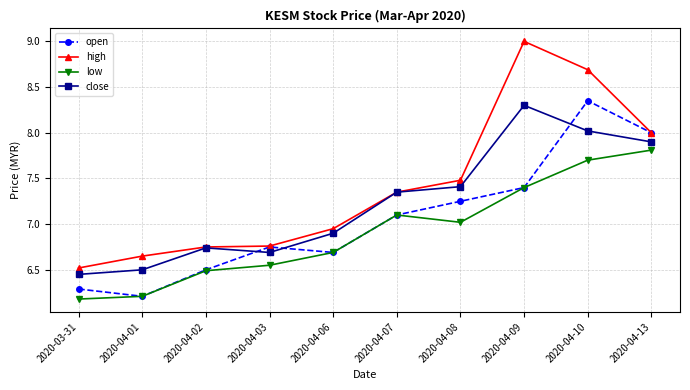

What is the difference between the second highest and second lowest values in the low series?

1.5